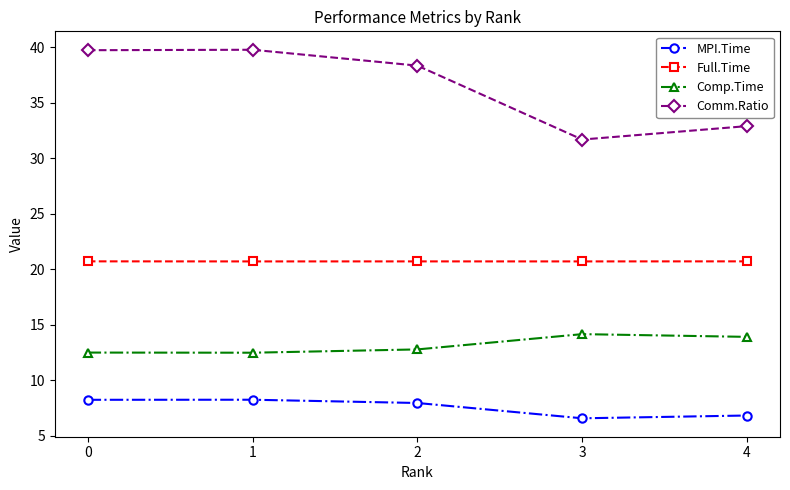

Which series has the largest total across all categories?

Comm.Ratio